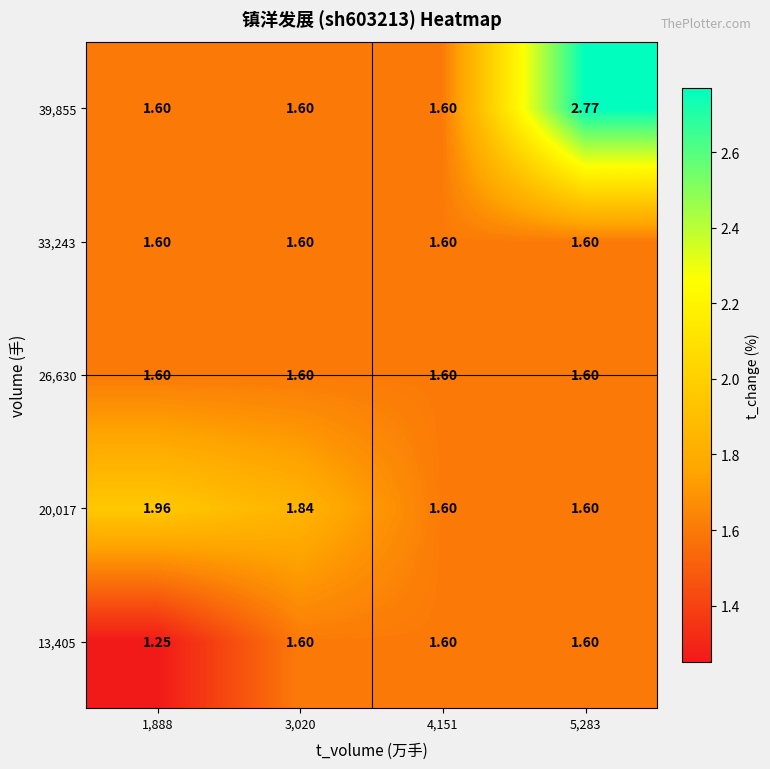

Count the number of categories in the chart.

4